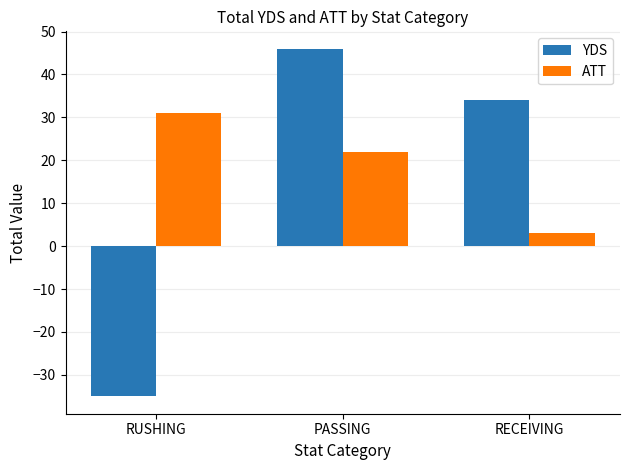

Reading left to right, extract all data points from this chart.

YDS: RUSHING=-35	PASSING=46	RECEIVING=34
ATT: RUSHING=31	PASSING=22	RECEIVING=3